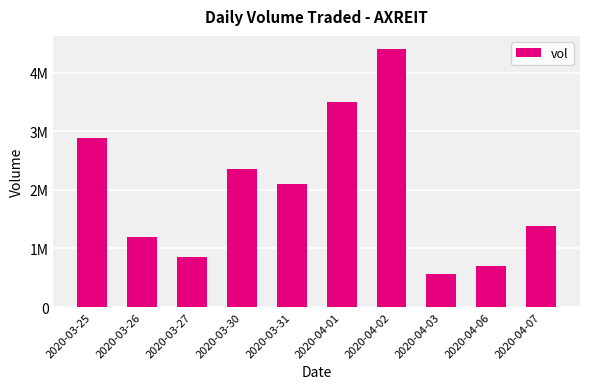

Where is the data nearest to the value 2485800?

2020-03-30